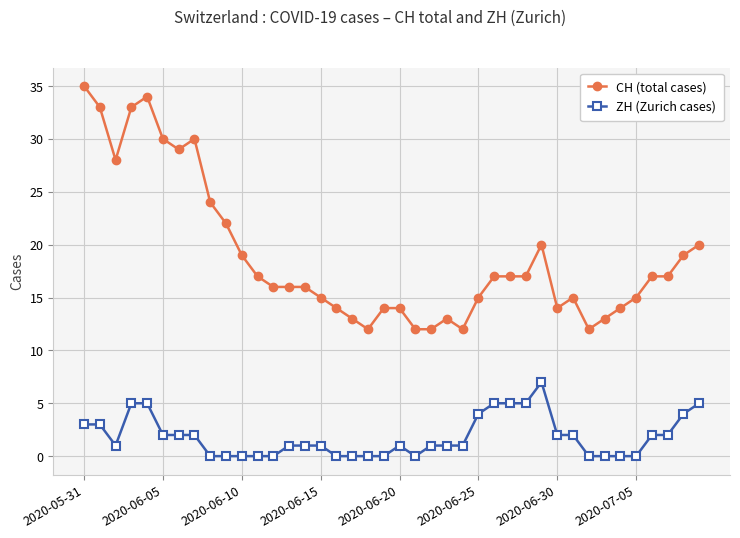

True or false: CH (total cases) and ZH (Zurich cases) cross at least once.

False